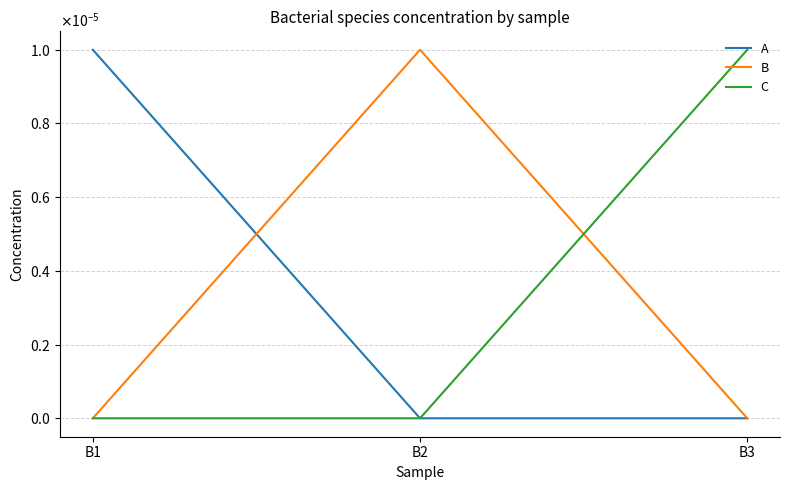

Is this an area chart (filled region under the line)?

No